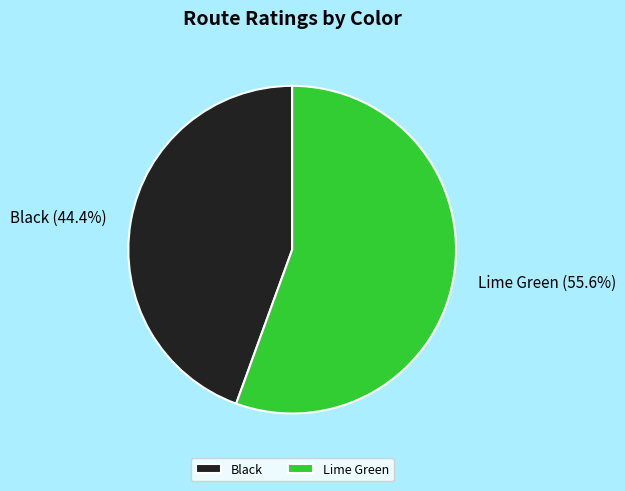

To the nearest percent, what is the average slice percentage?

50%